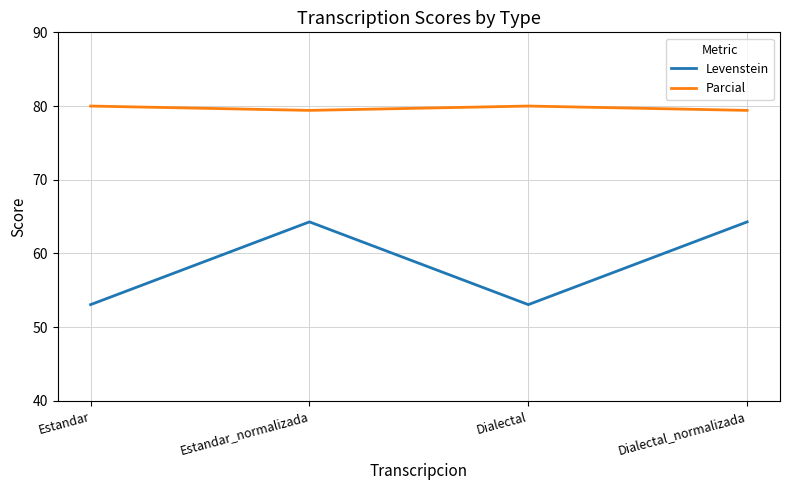

At which category does Parcial reach its first local peak?

Dialectal